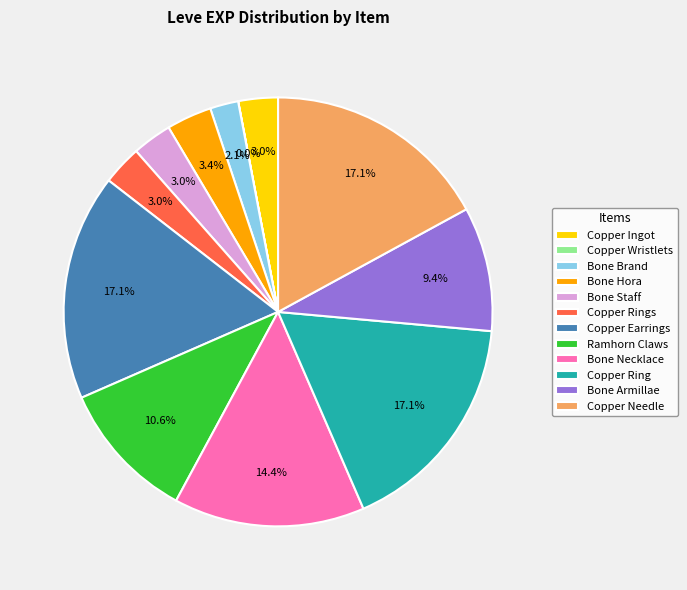

To the nearest percent, what portion does Copper Needle represent?

17%